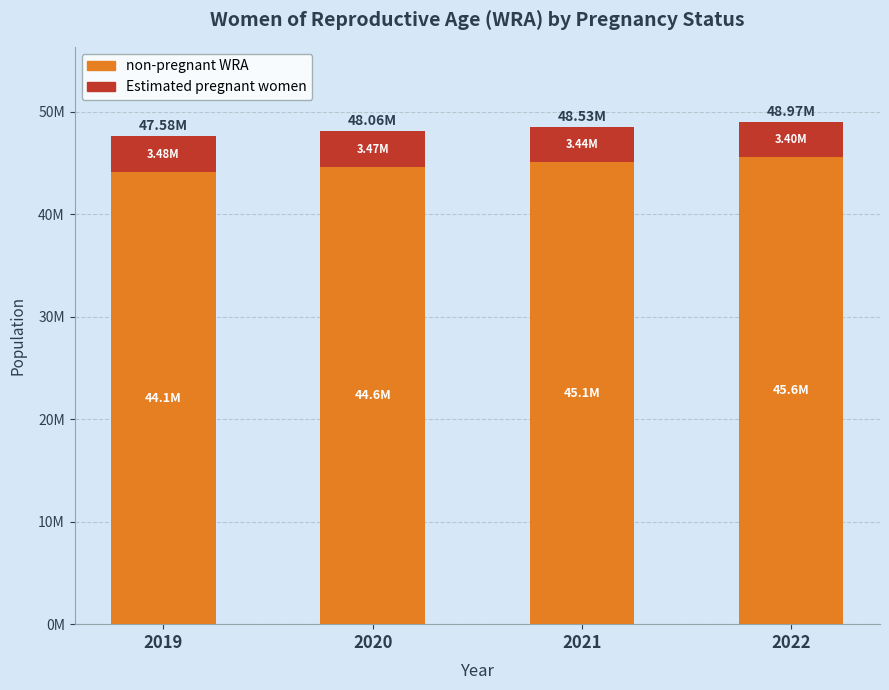

What is the sum of the non-pregnant WRA values at 2022 and 2021?

90661694.0